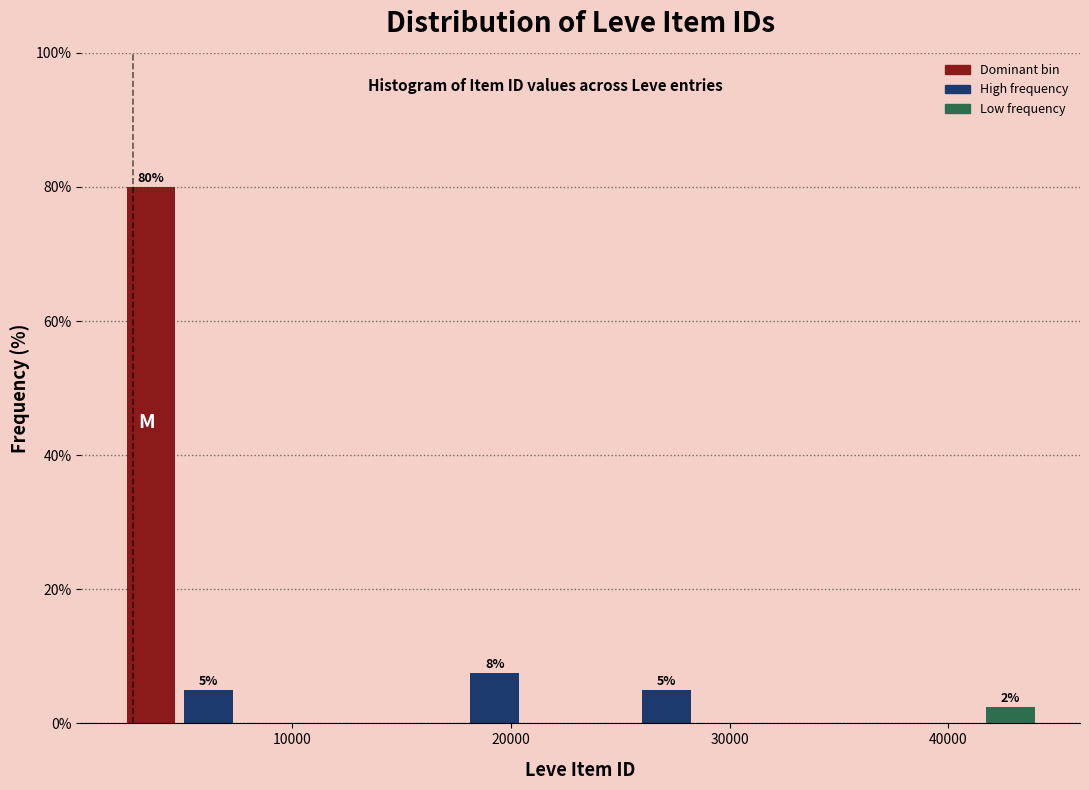

Around what value on the x-axis is the tallest bar? Give the approximate position of its centre, as read against the axis.

4000